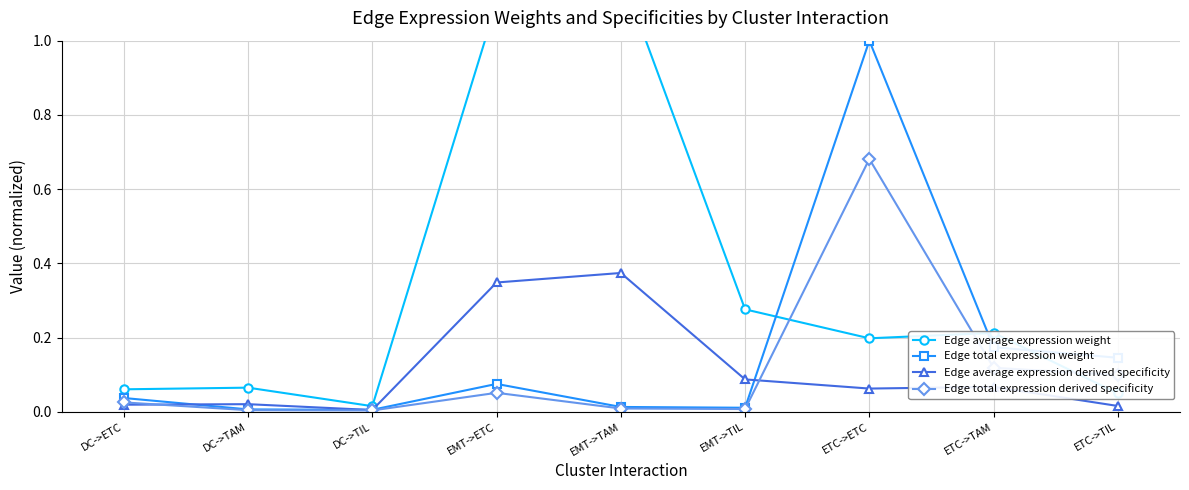

Which category has the highest value across all series?

EMT->TAM